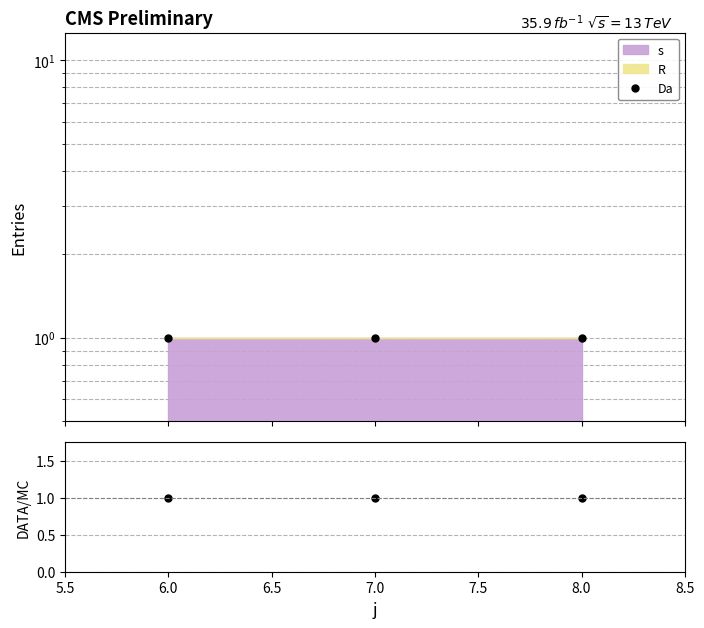

What is the average value of the s series?

1